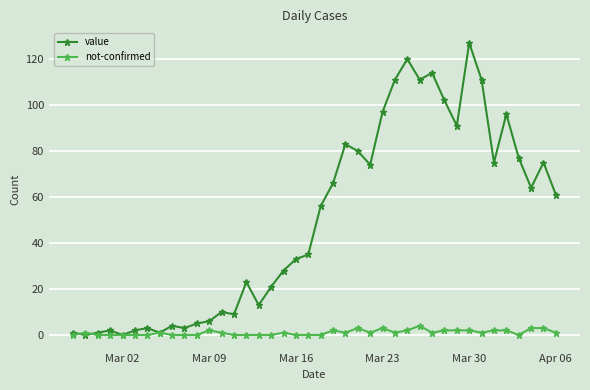

Which series has the largest range (max minus min)?

value